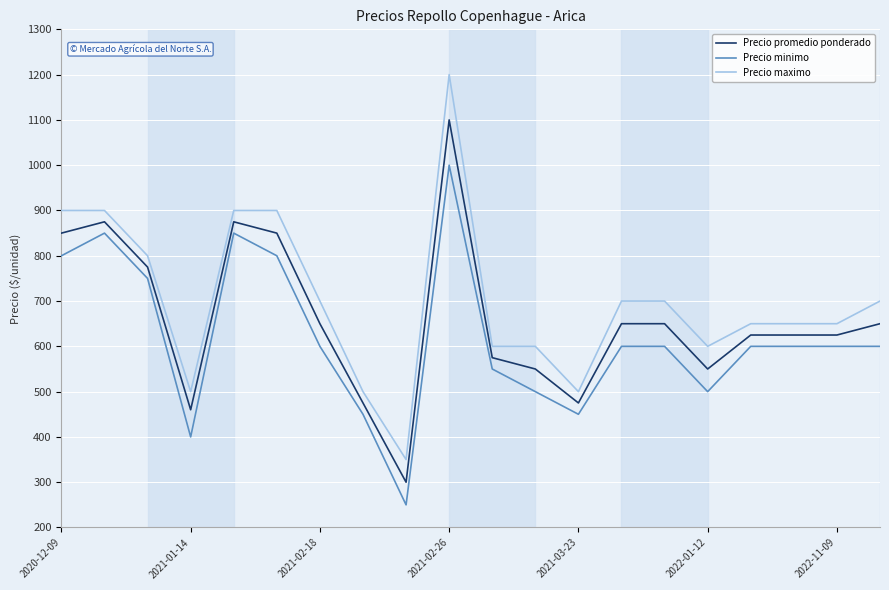

How many lines are shown in the chart?

3